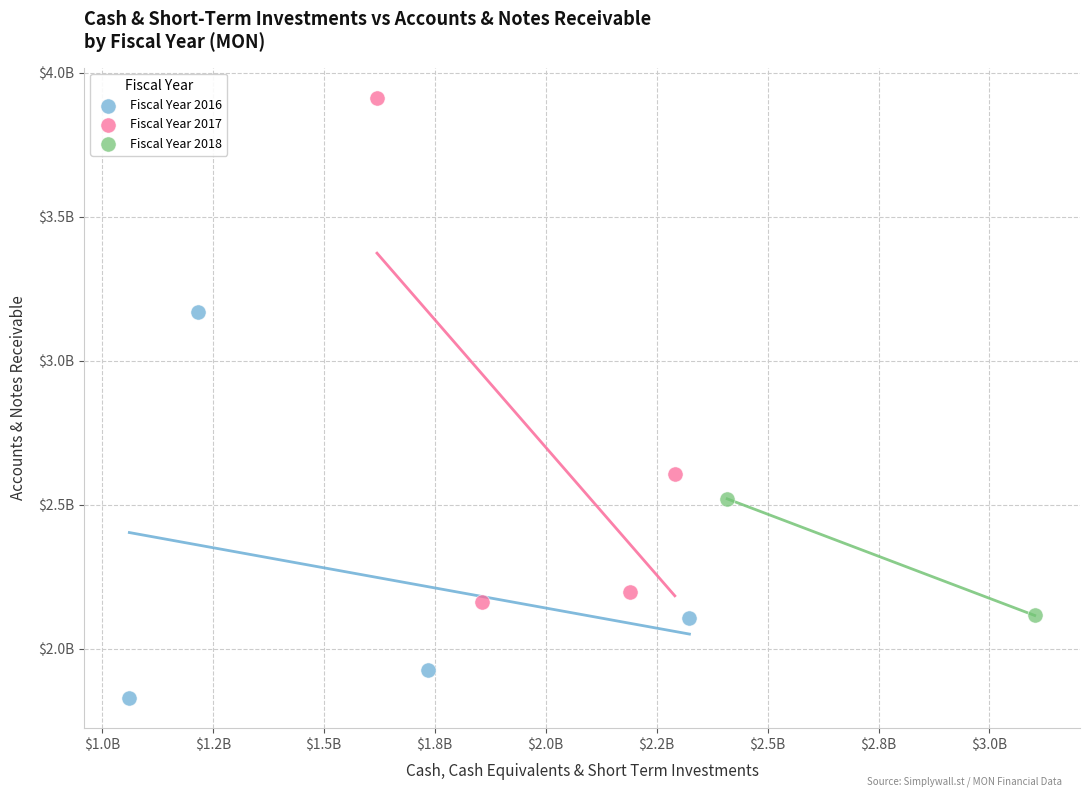

What are all the series names shown in the legend?

Fiscal Year 2016, Fiscal Year 2017, Fiscal Year 2018